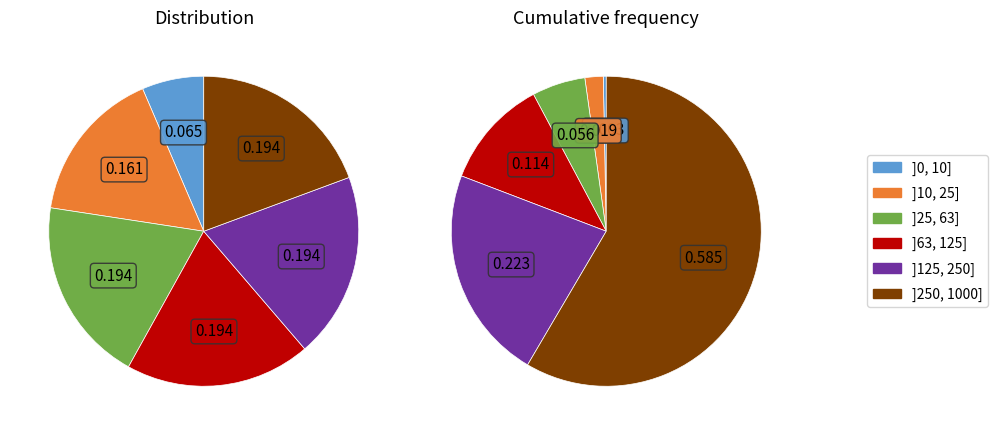

Is it true that HV 50A is 16% of the pie?

False